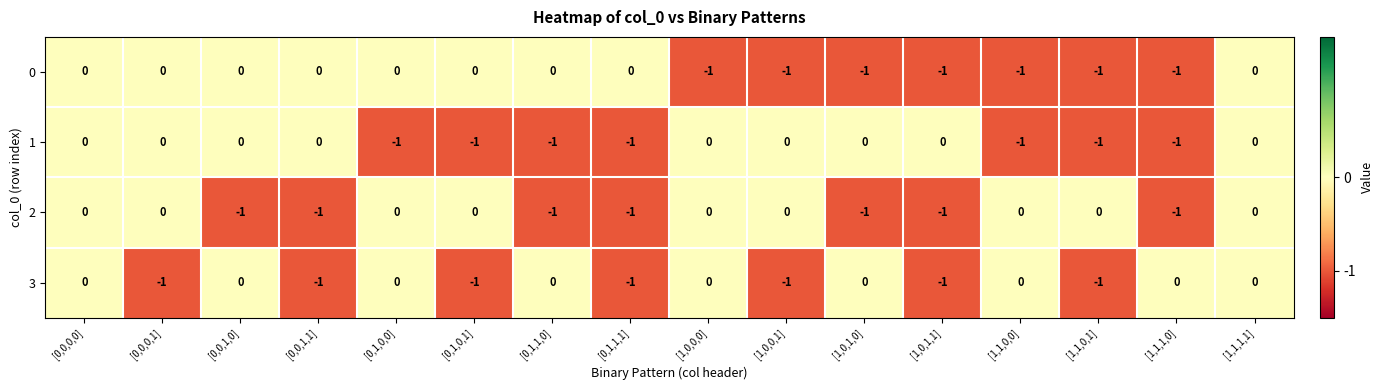

What is the total value across all series at [1,1,1,0]?

-3